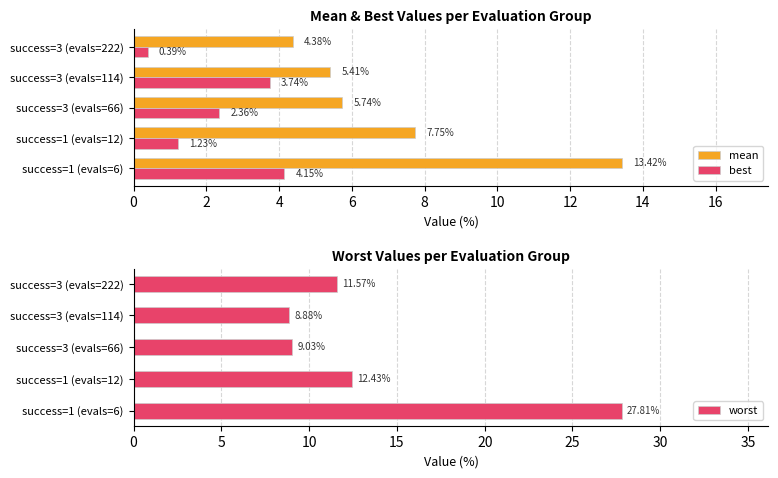

At how many categories does at least one series exceed 21?

1